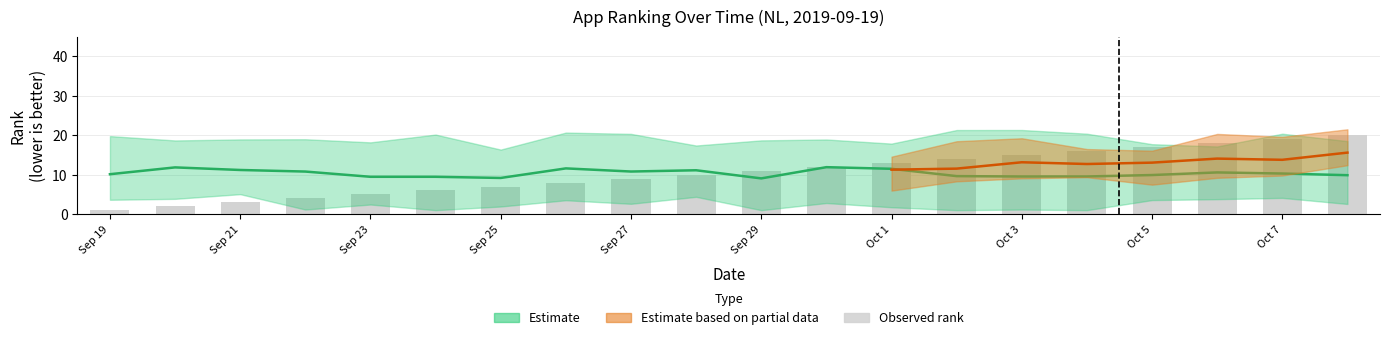

What is the ratio of the value at Sep 29 to the value at 19?

0.3